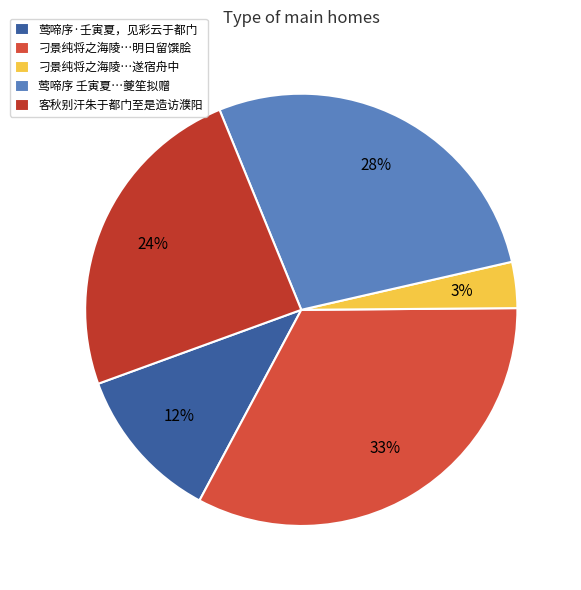

Count the number of slices in the pie.

5